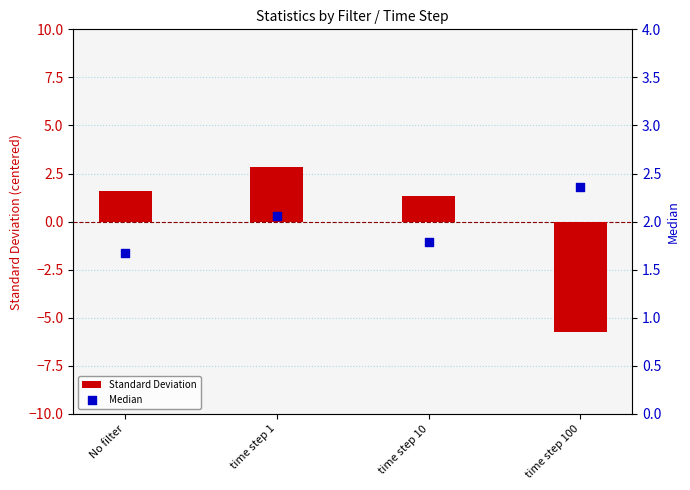

What are all the series names shown in the legend?

Standard Deviation, Median